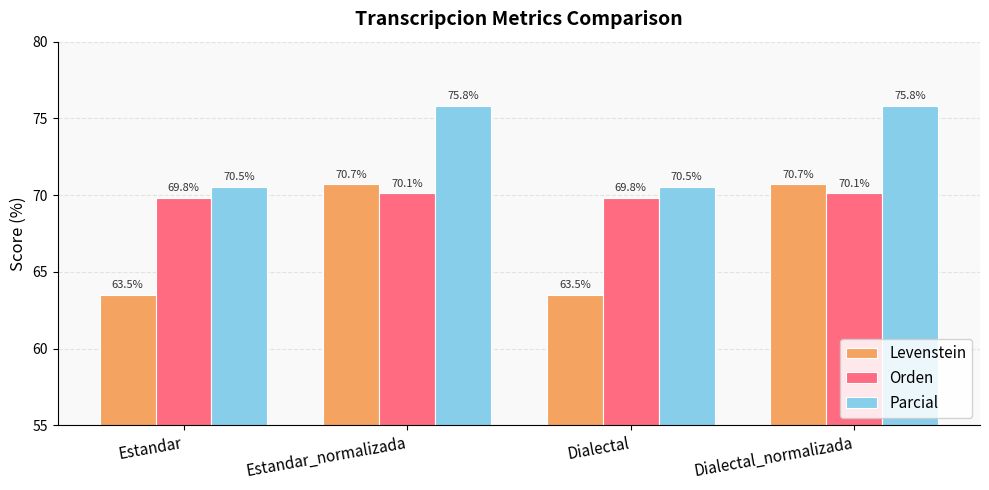

How many bars are there in each group?

3